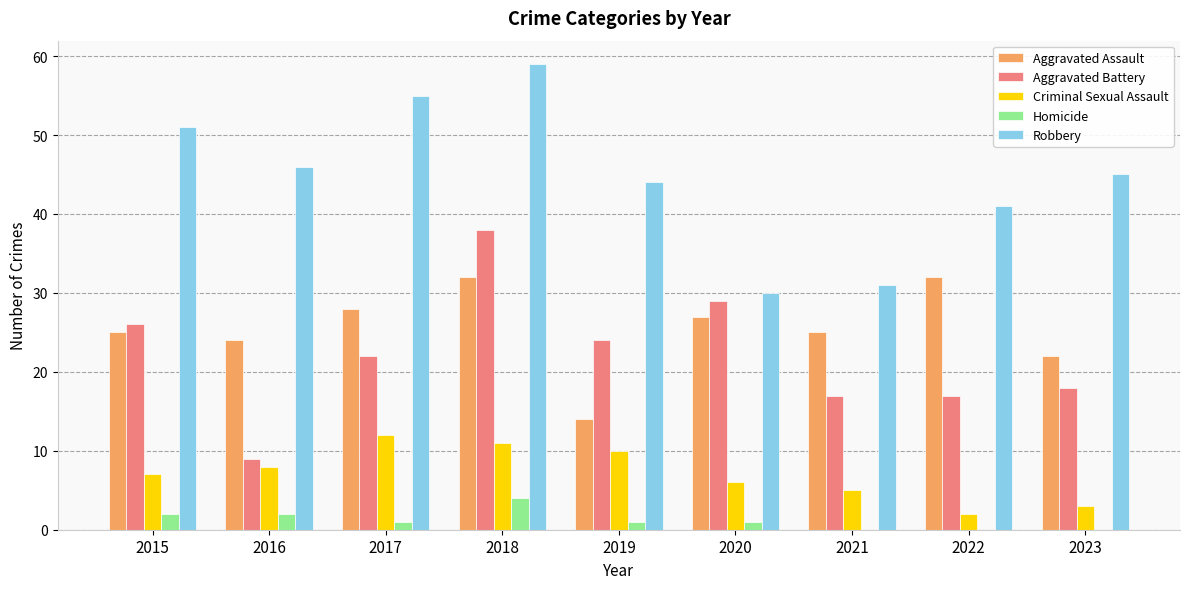

True or false: Aggravated Assault has a value of 14 at 2019.

True